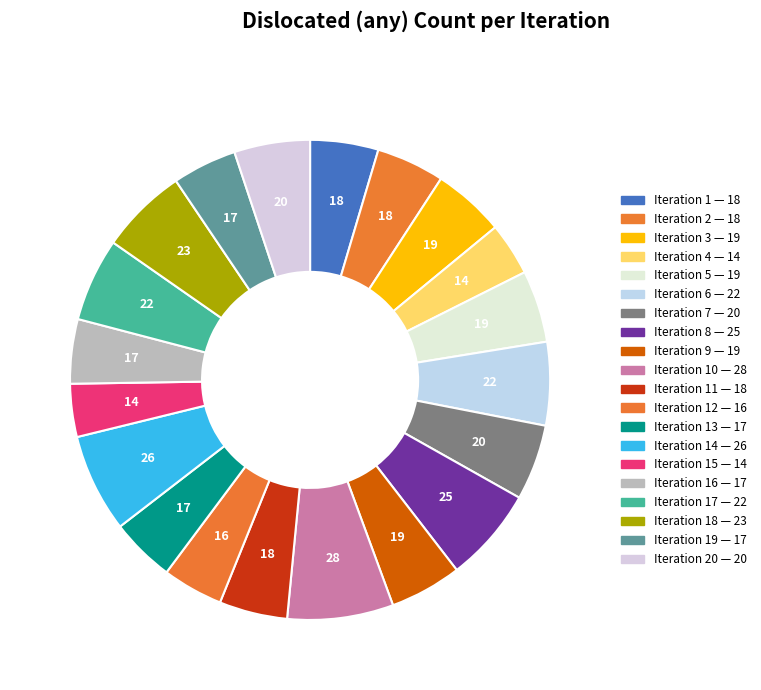

How many segments does this pie chart have?

20